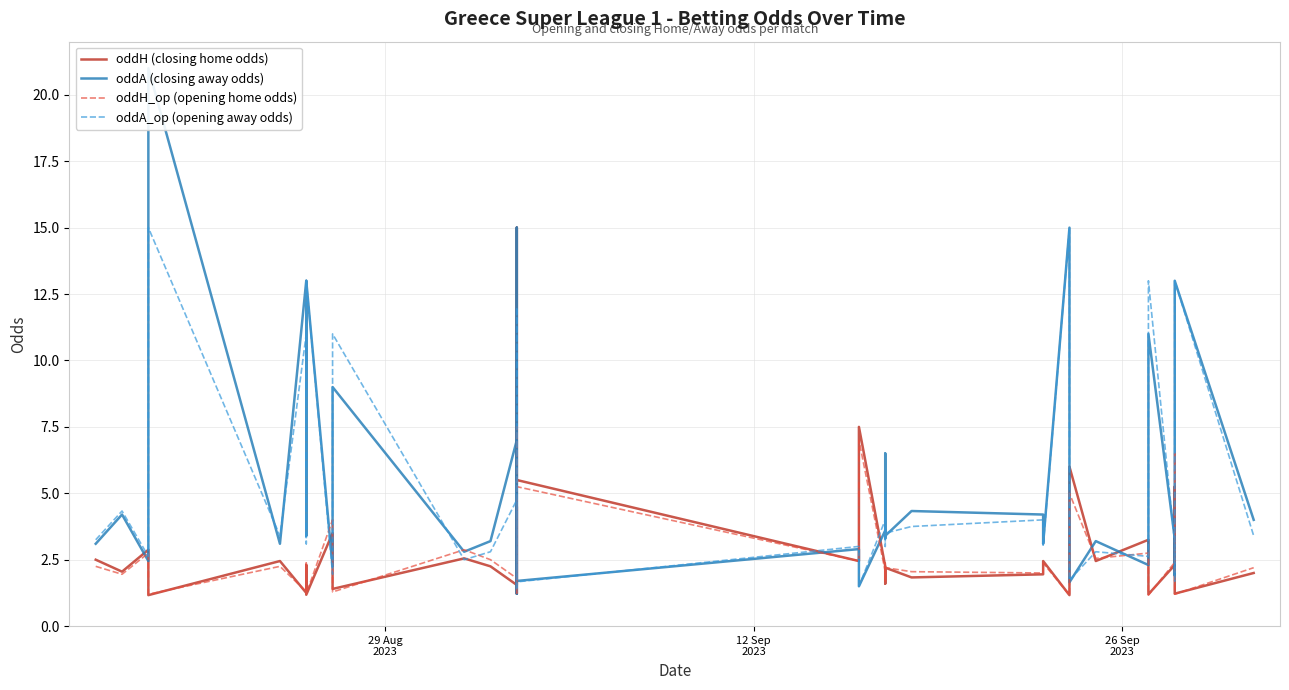

Which series has the widest spread of values?

oddA (closing away odds)